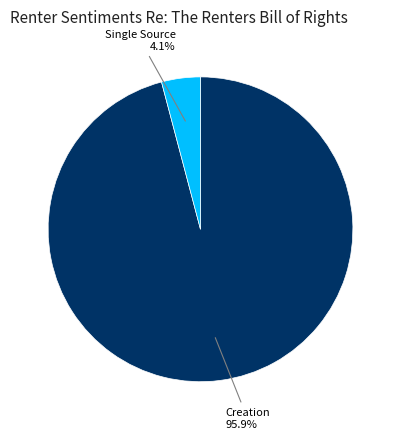

How many slices are in this pie chart?

2